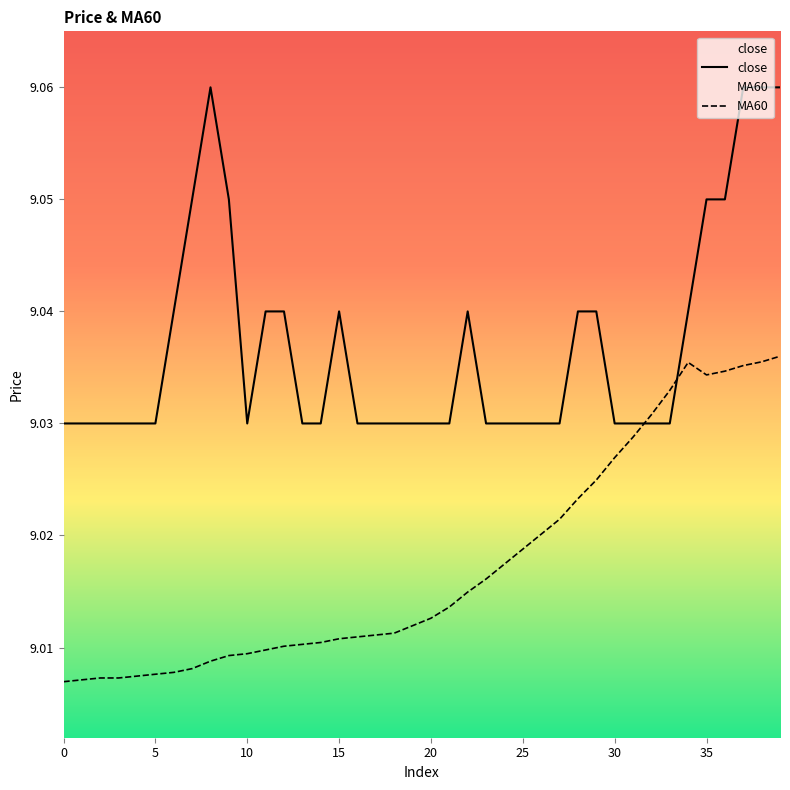

The value of MA60 at 22 is 12.8. True or false?

False